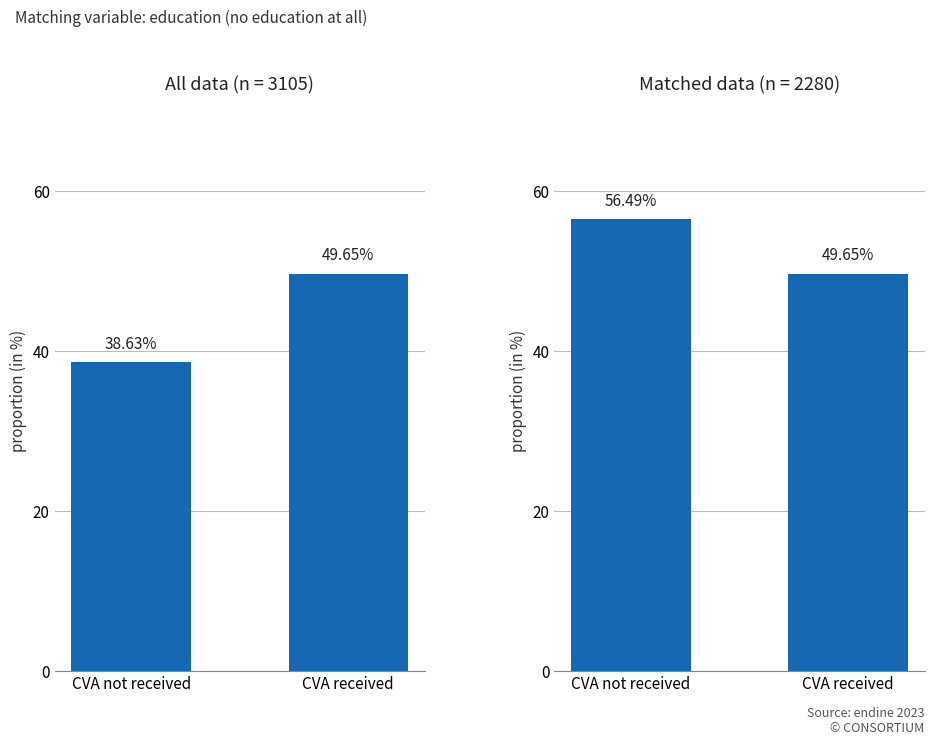

Rank the series by their average value, from highest to lowest.

Matched data, All data